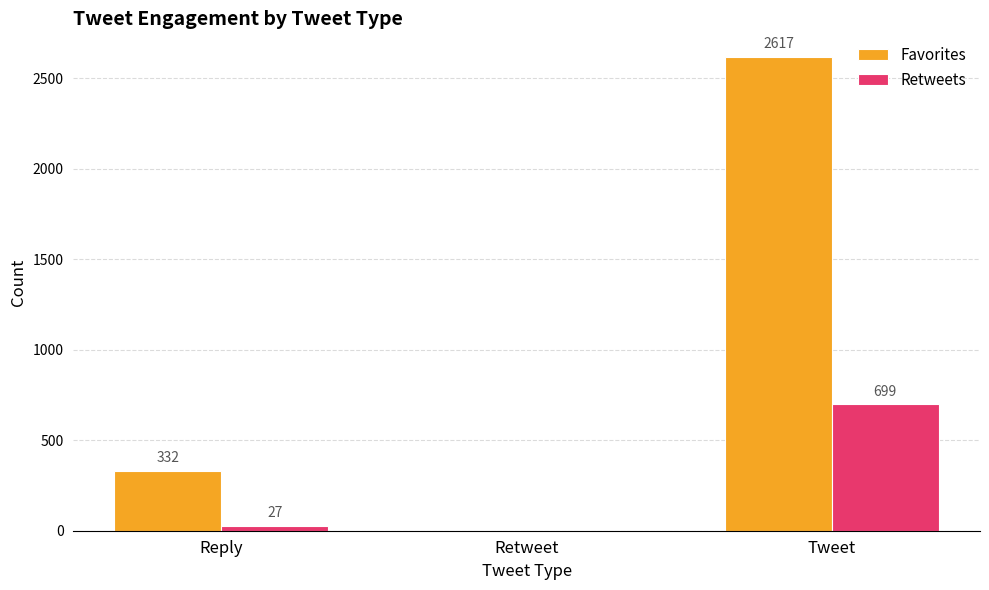

What is the sum of the Favorites values at Reply and Retweet?

332